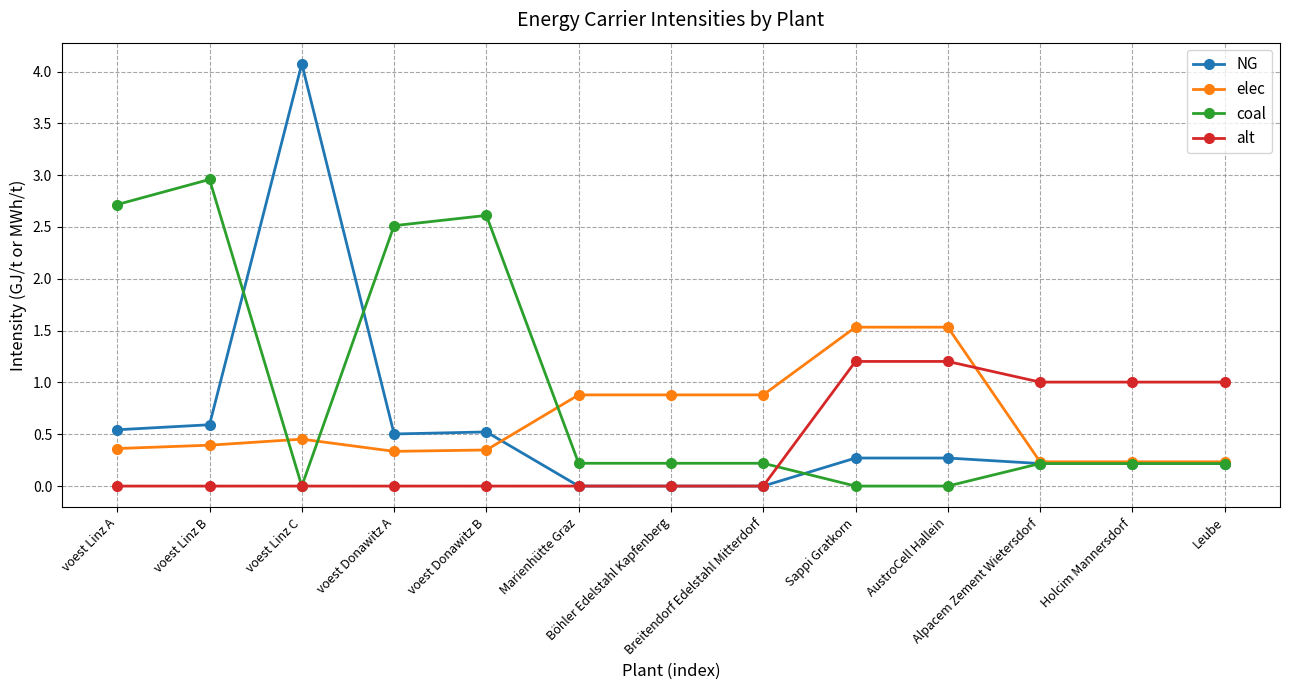

Where is NG nearest to the value 2?

voest Linz B